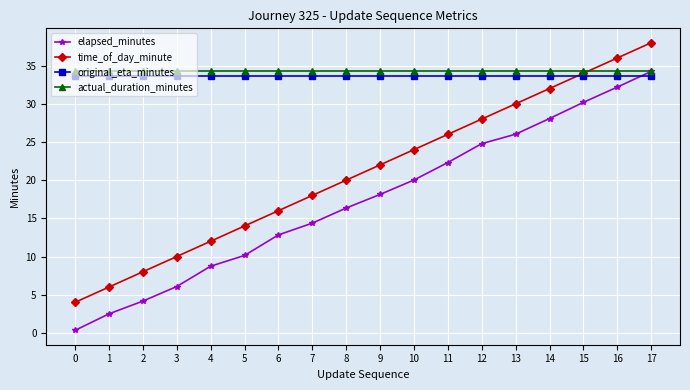

What is the value of the actual_duration_minutes point at the 17th from the left?

34.2